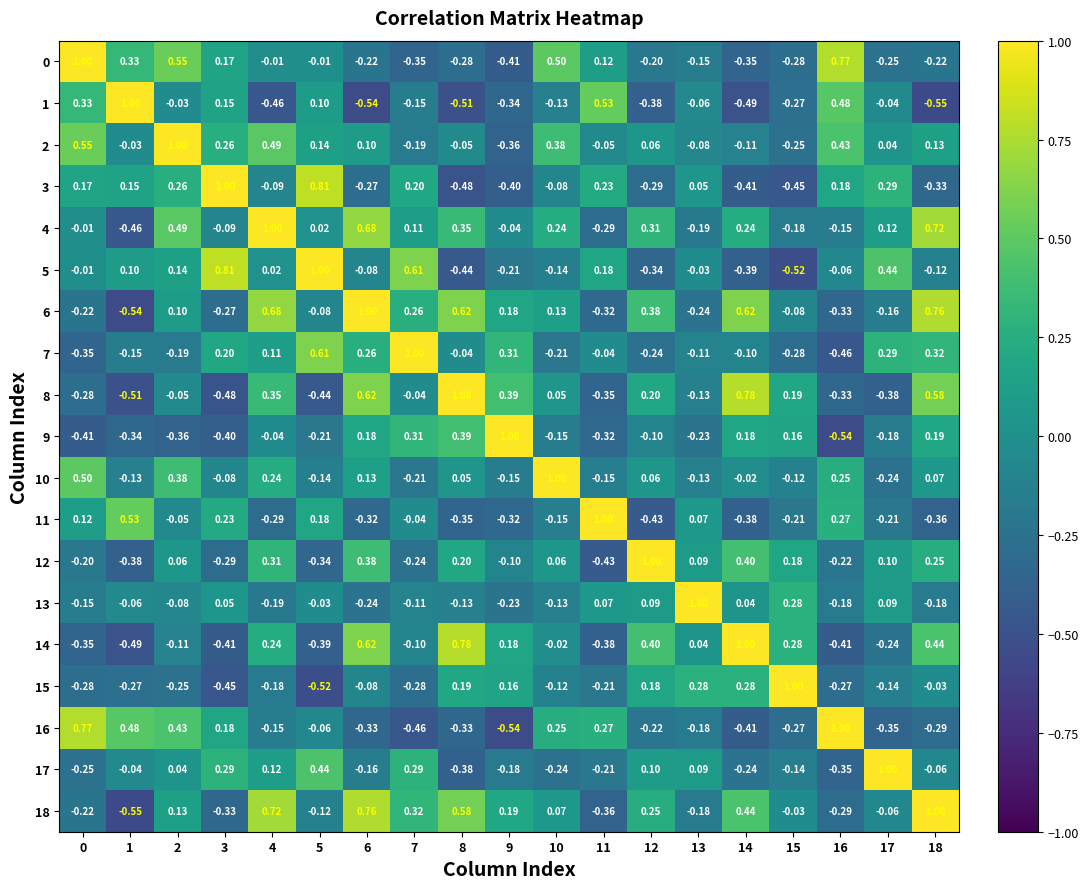

Is the value of 0 at 14 greater than the value of 3 at 8?

Yes